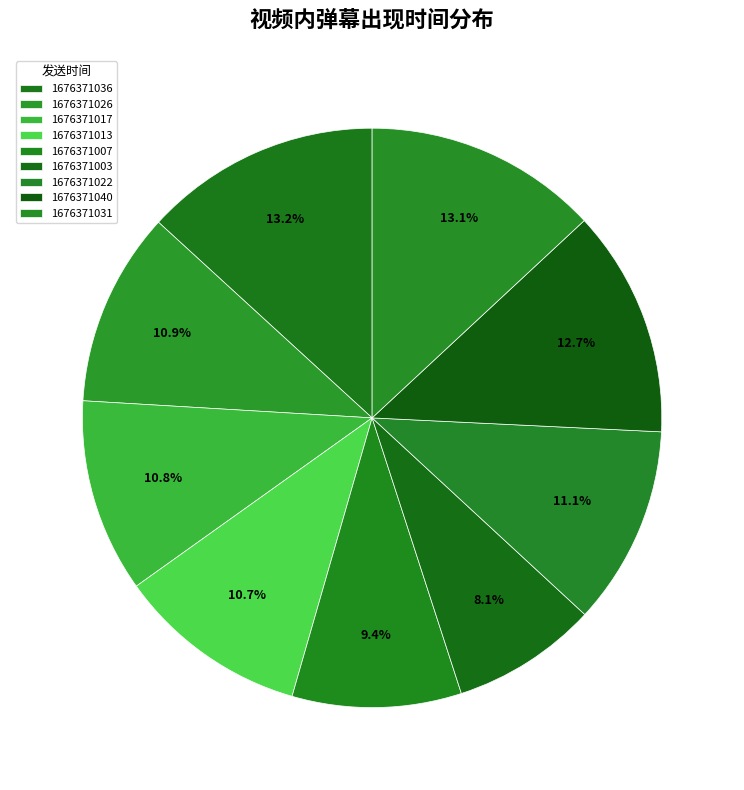

Is it true that 1676371036 is 8% of the pie?

False